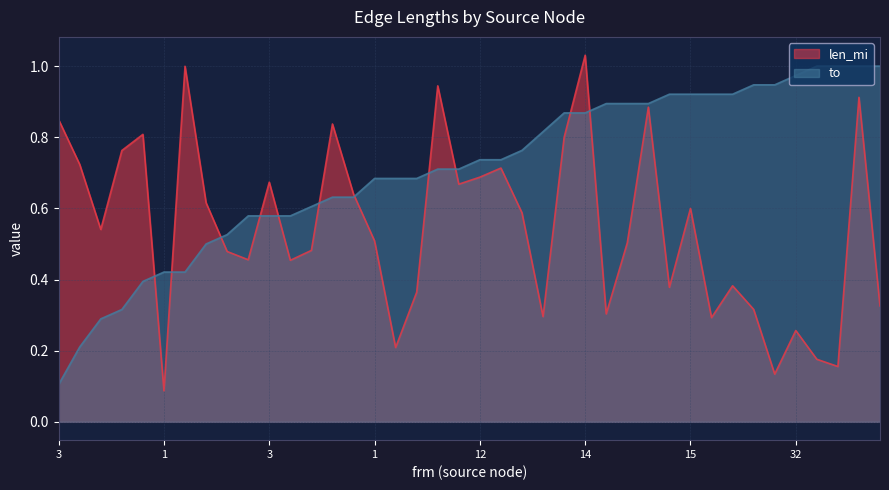

Which series ends up on top after the final intersection of to and len_mi?

to